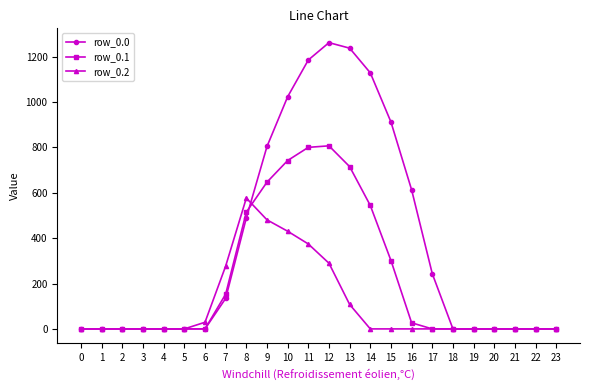

Reading left to right, transcribe all the data shown in this chart.

row_0.0: 0.0	0.0	0.0	0.0	0.0	0.0	0.0	134.3	489.3	804.0	1023.2	1185.2	1261.6	1237.4	1128.6	911.8	613.0	243.5	0.0	0.0	0.0	0.0	0.0	0.0
row_0.1: 0.0	0.0	0.0	0.0	0.0	0.0	0.0	153.2	514.8	646.9	742.1	800.2	806.9	715.3	544.1	301.4	26.8	0.0	0.0	0.0	0.0	0.0	0.0	0.0
row_0.2: 0.0	0.0	0.0	0.0	0.0	0.0	29.3	276.9	576.6	480.7	430.5	374.4	289.5	107.8	0.0	0.0	0.0	0.0	0.0	0.0	0.0	0.0	0.0	0.0